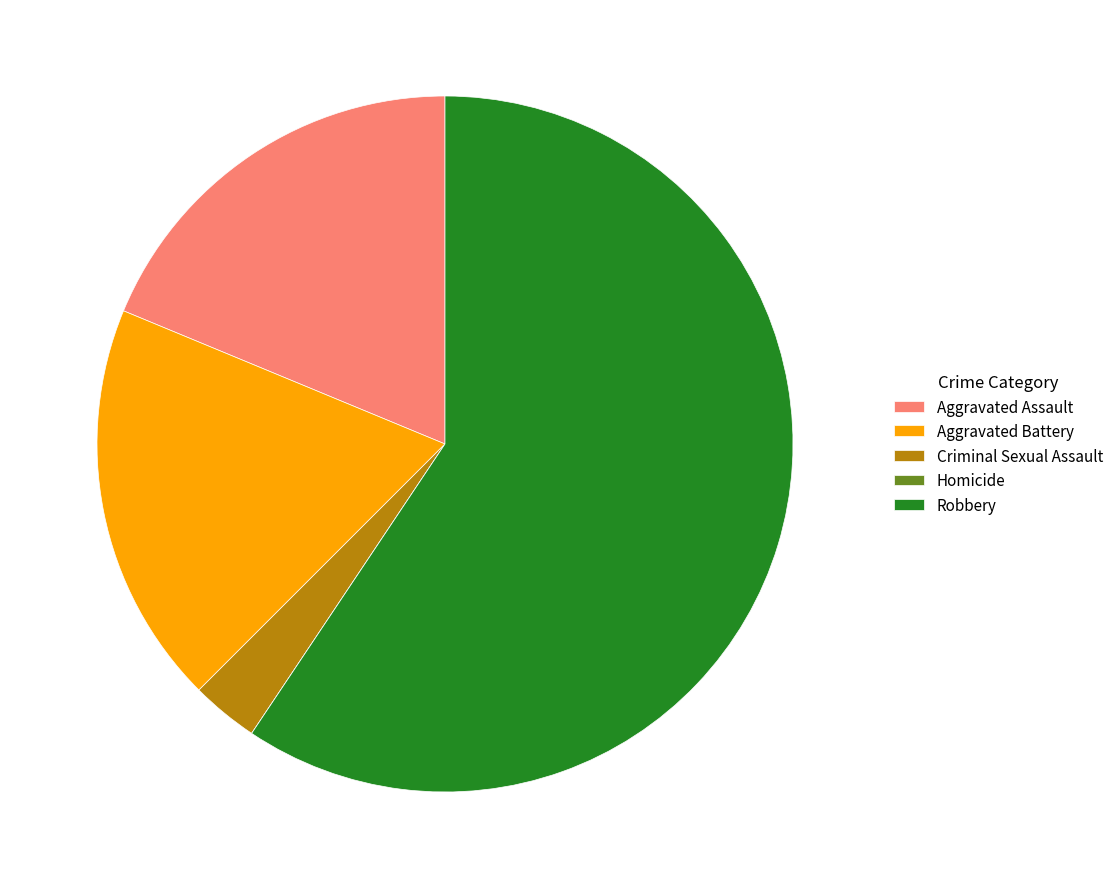

Is it true that Aggravated Battery is 13% of the pie?

False